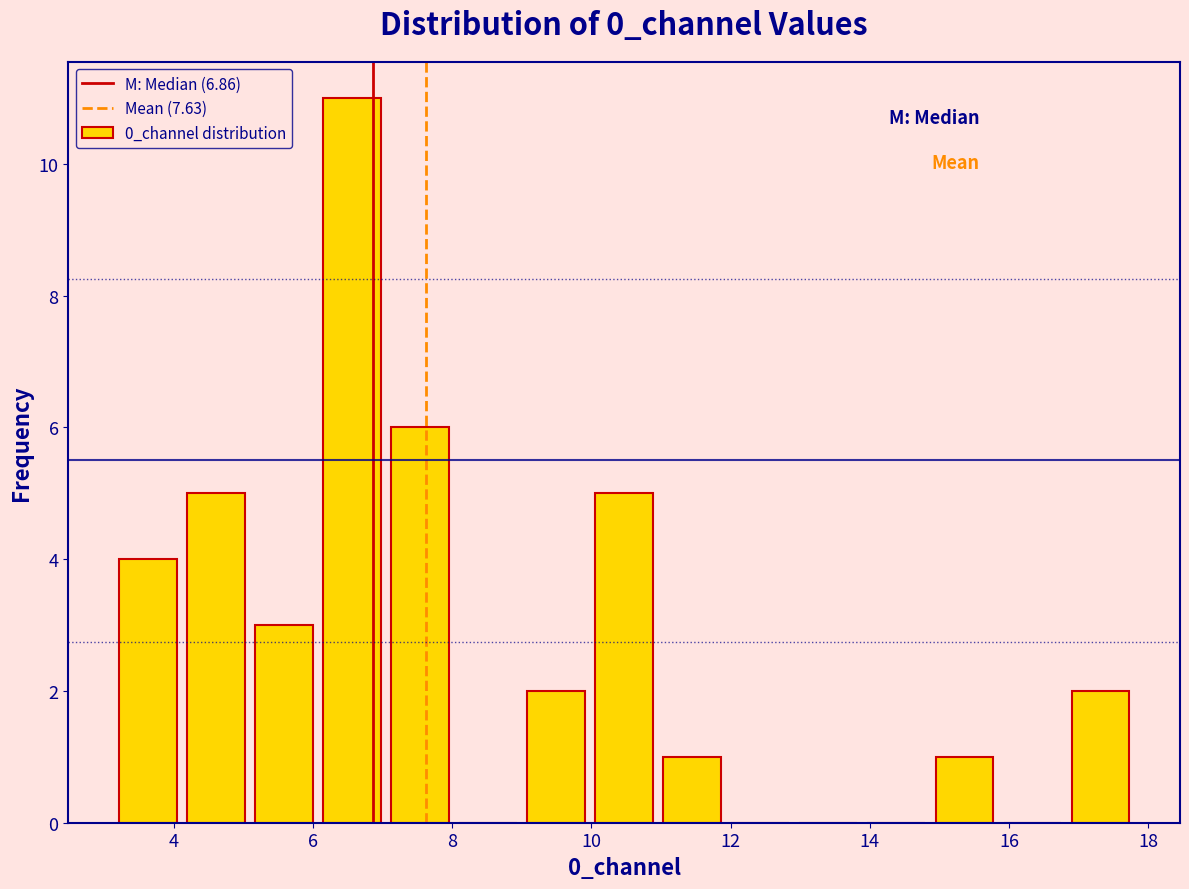

Over which range of the x-axis is the bar tallest?

6.0 to 7.0